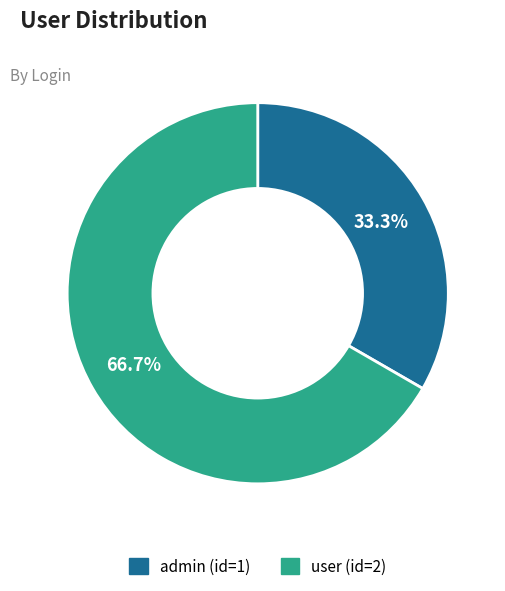

To the nearest percent, what is the difference between the largest and smallest slice percentages?

33%